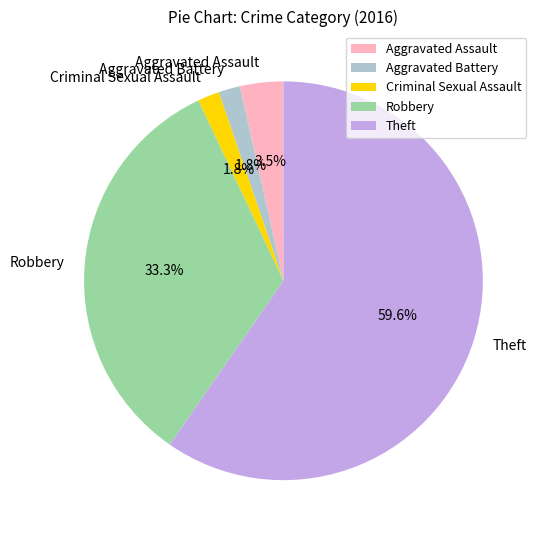

Which category has the biggest portion of the pie?

Theft